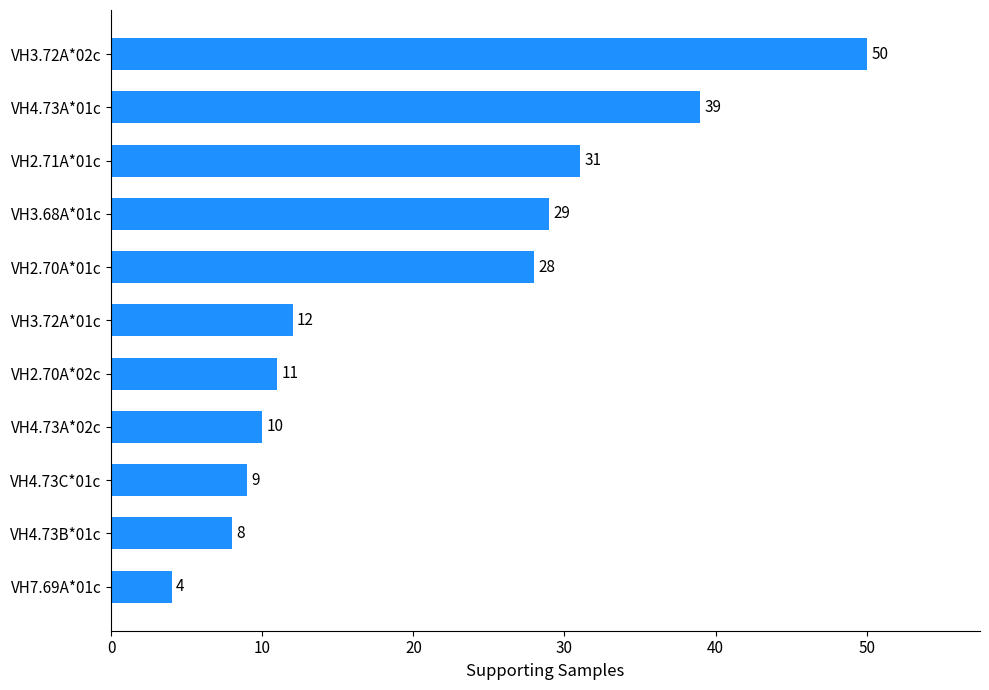

True or false: the data shows 31 at VH2.71A*01c.

True